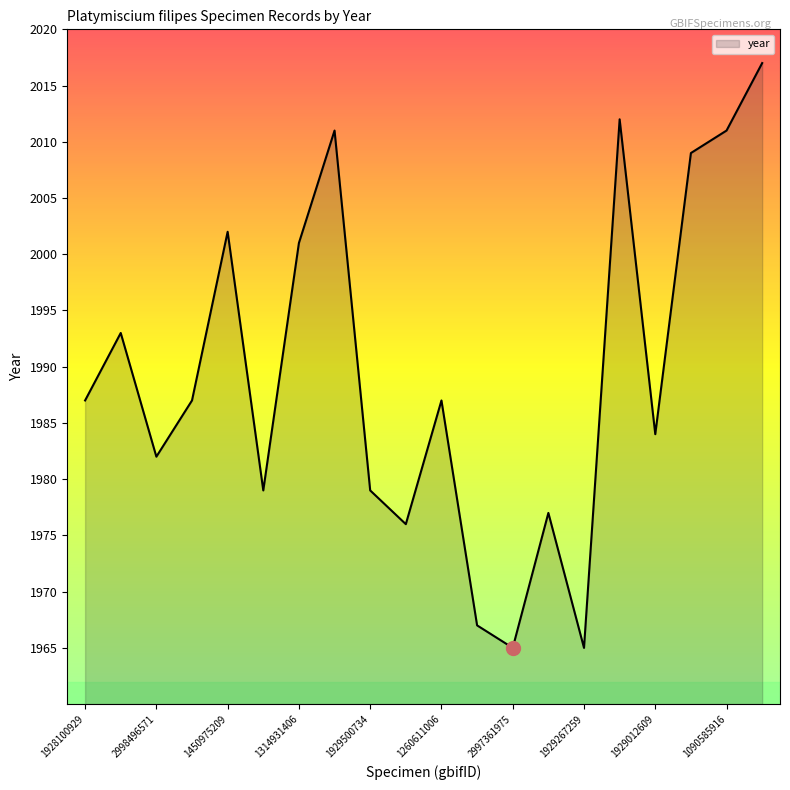

What is the minimum value shown in the chart?

1965